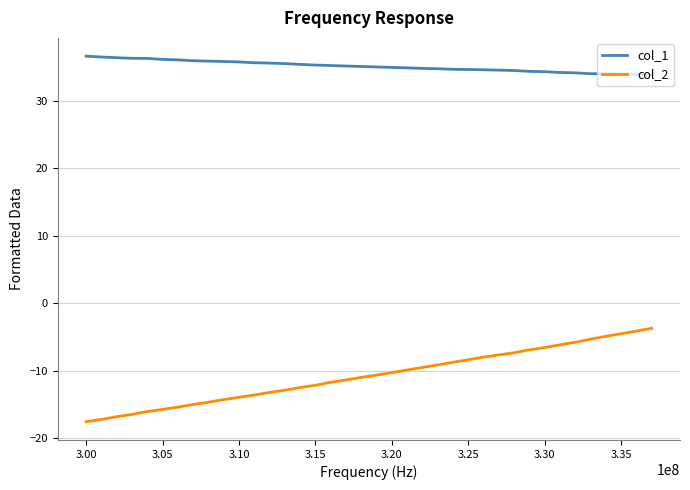

True or false: col_1 and col_2 intersect in this chart.

False